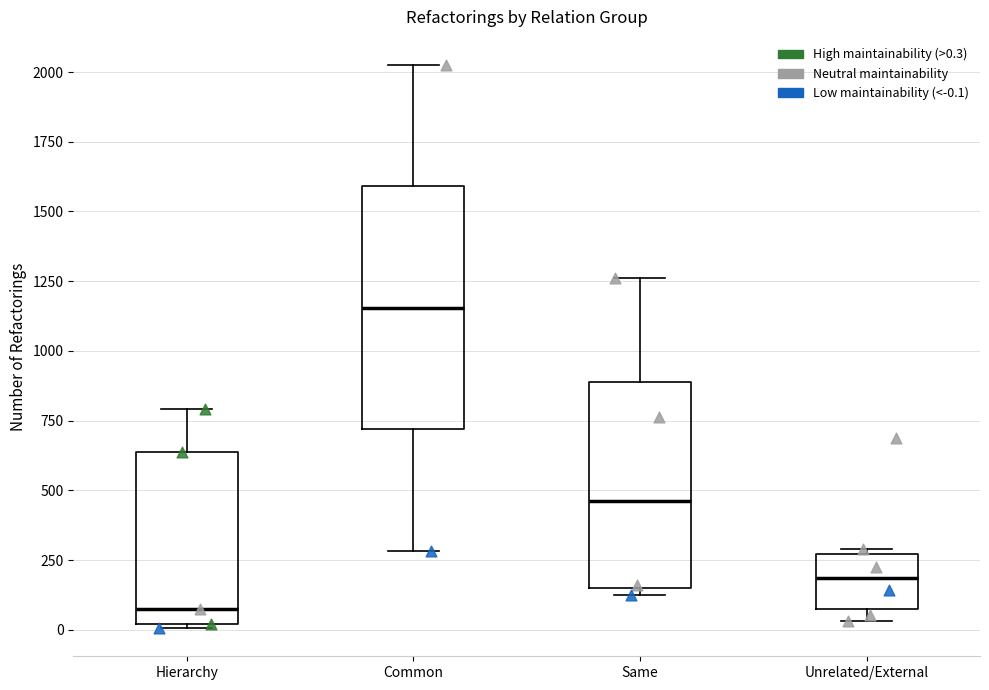

Reading left to right, read every box against the y-axis: the position of its median line, the range the box covers, and the ends of its whiskers. The values are not printed on the chart, so give them approximately, as read against the axis.

Hierarchy: median 50, box 0 to 650, whiskers 0 (just below the box's lower edge) to 800
Common: median 1150, box 700 to 1600, whiskers 300 to 2050
Same: median 450, box 150 to 900, whiskers 100 to 1250
Unrelated/External: median 200, box 100 to 250, whiskers 50 to 300